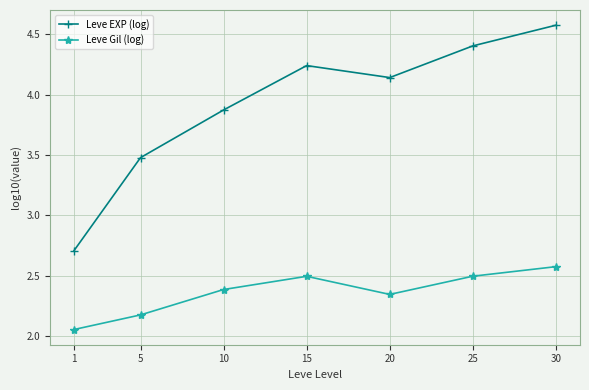

How many lines are shown in the chart?

2